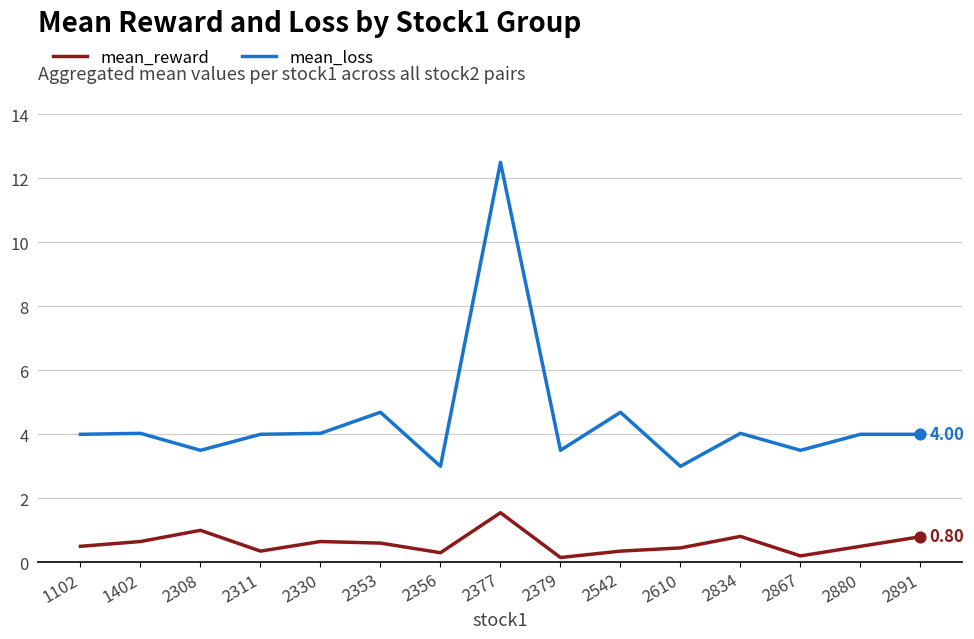

At which category is the sum across all series the highest?

2377